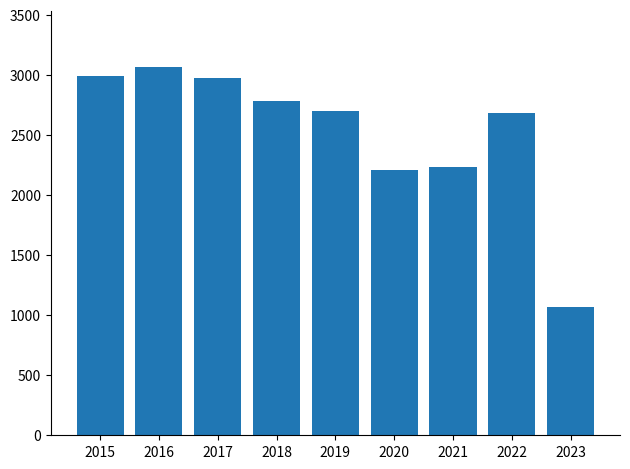

Reading right to left, extract all data points from this chart.

2023=1070	2022=2685	2021=2237	2020=2213	2019=2700	2018=2787	2017=2973	2016=3071	2015=2988